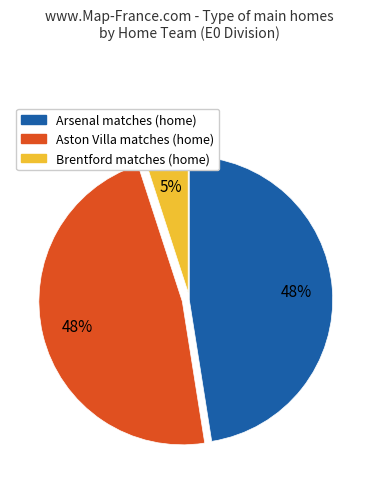

To the nearest percent, what is the average slice percentage?

33%